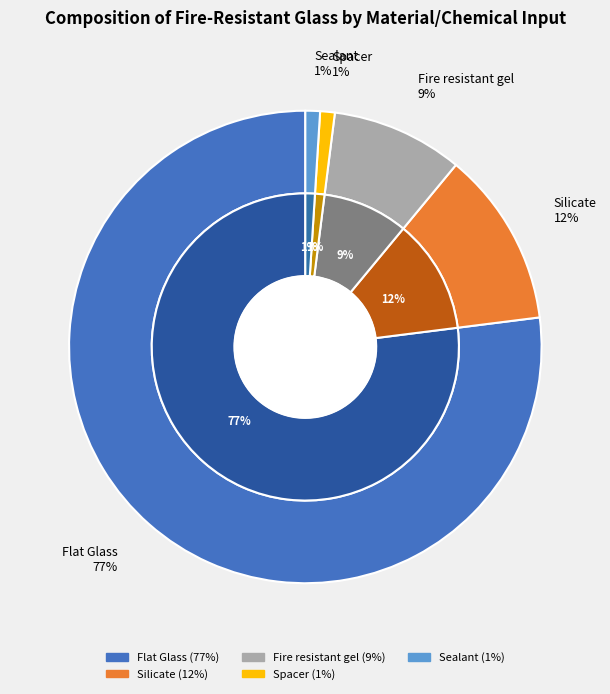

Combined, what portion of the pie is Spacer and Sealant?

2.0%